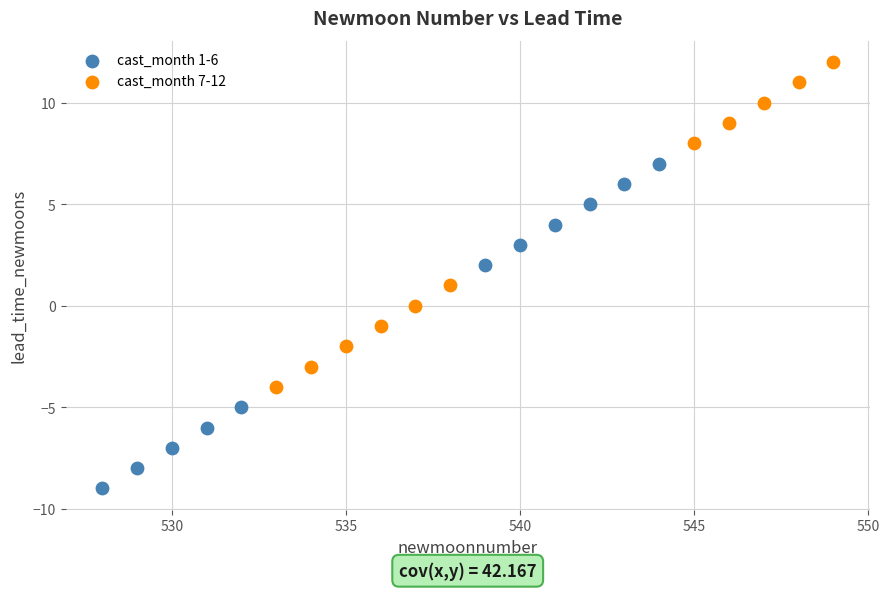

Which series reaches the minimum Y coordinate?

cast_month 1-6